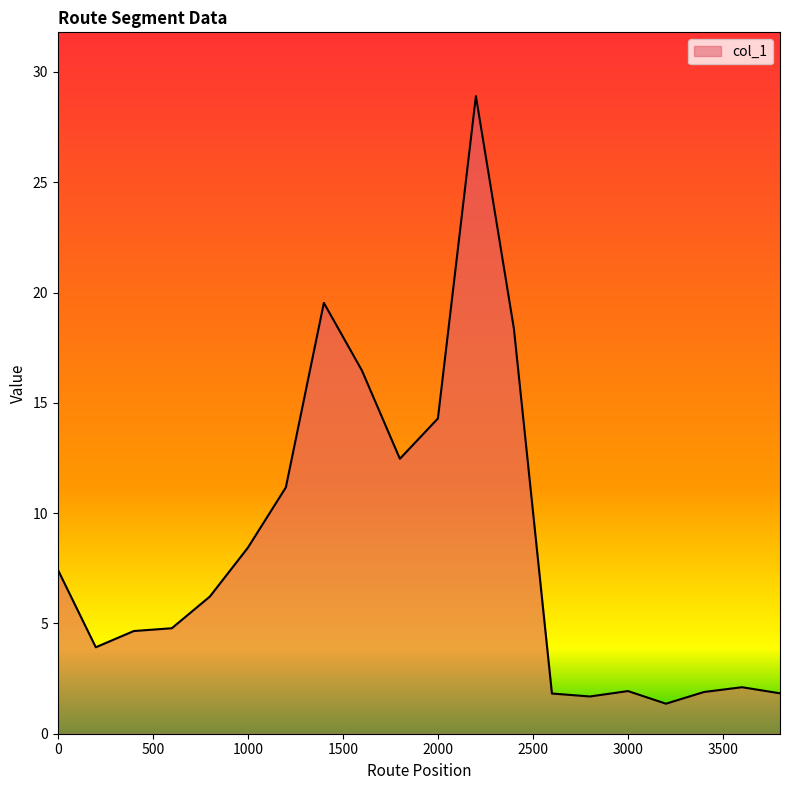

What is the smallest value displayed?

1.4